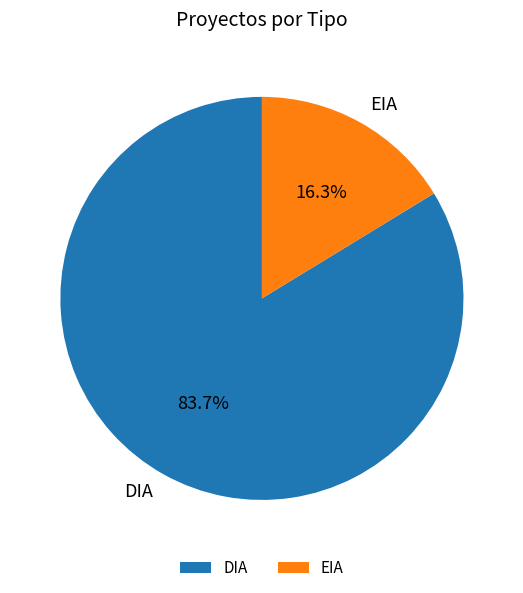

To the nearest percent, what portion does EIA represent?

16%